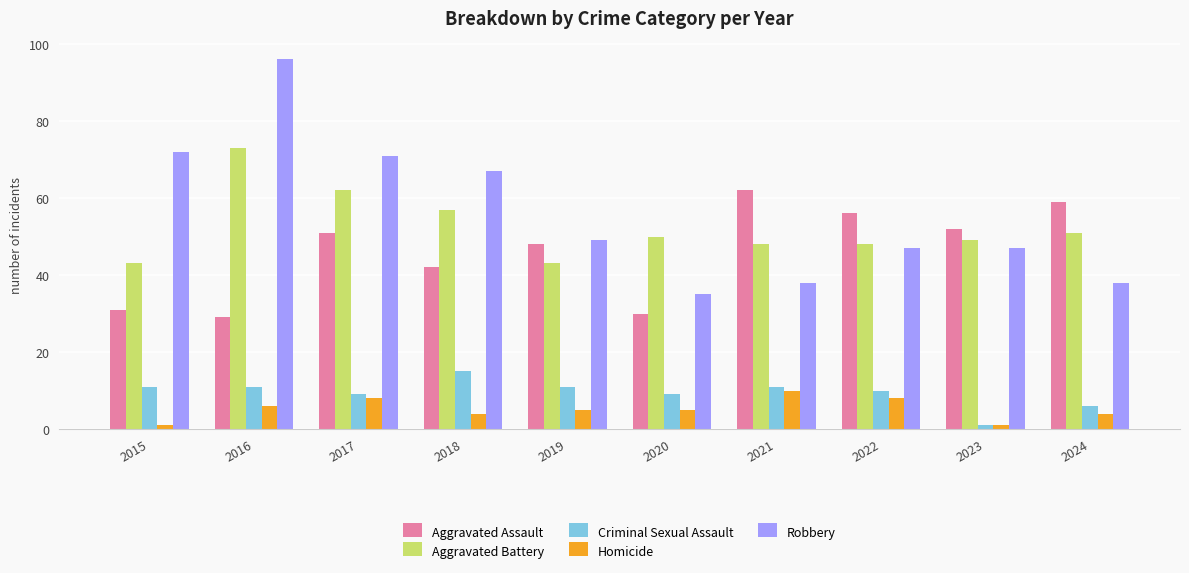

Is the value of Aggravated Battery at 2023 greater than the value of Robbery at 2015?

No